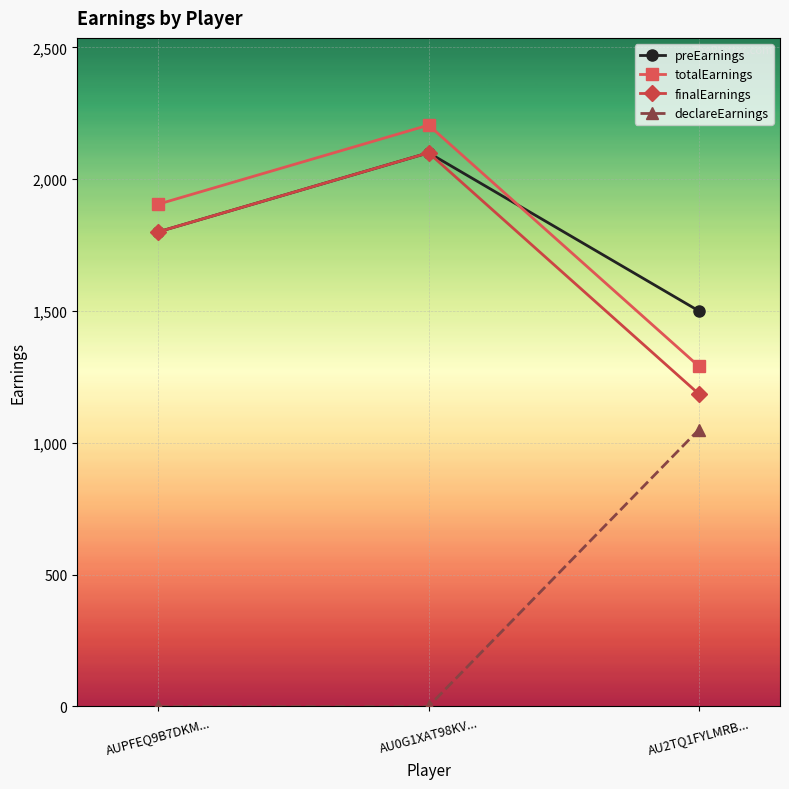

What position from the right is AU0G1XAT98KV...?

2